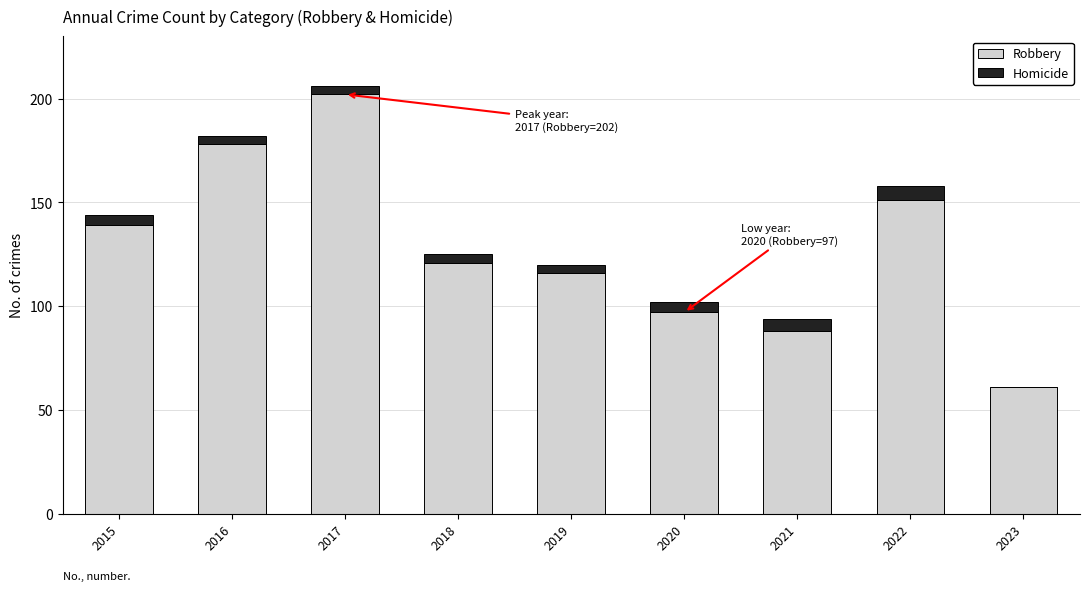

At which category is the sum across all series the highest?

2017